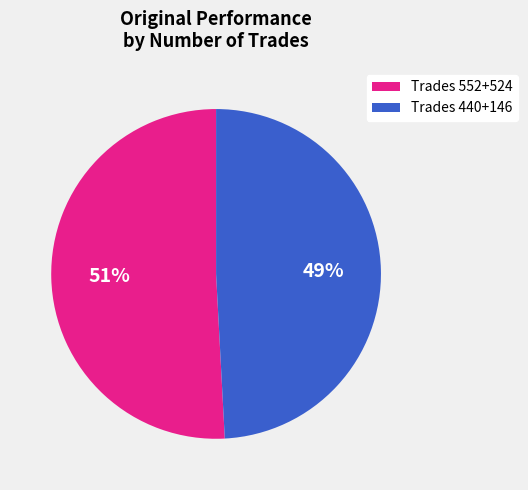

To the nearest percent, what is the difference between the largest and smallest slice percentages?

2%